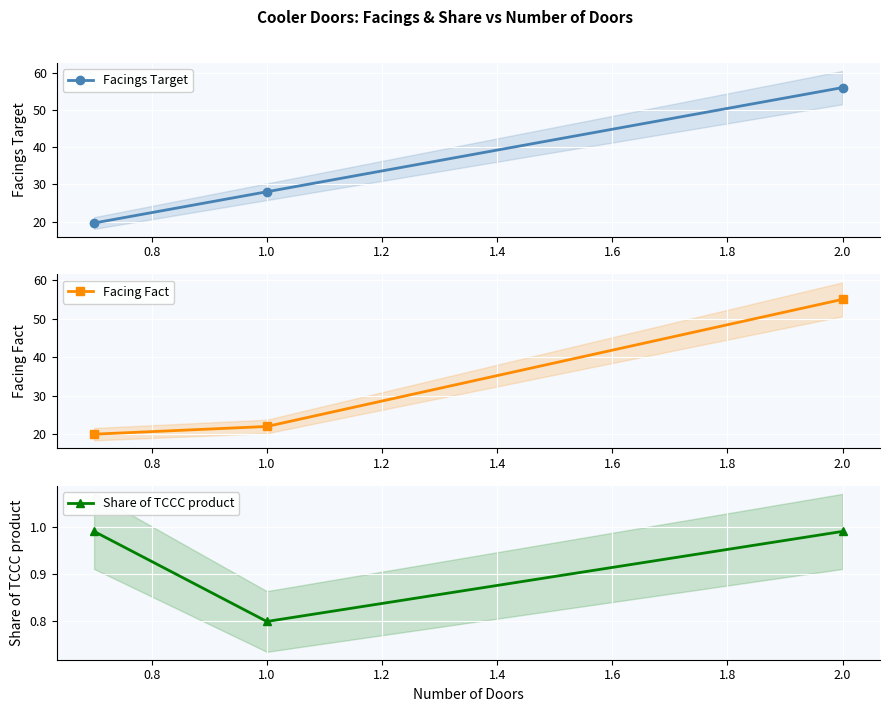

At which label is Facings Target closest to 37?

1.0